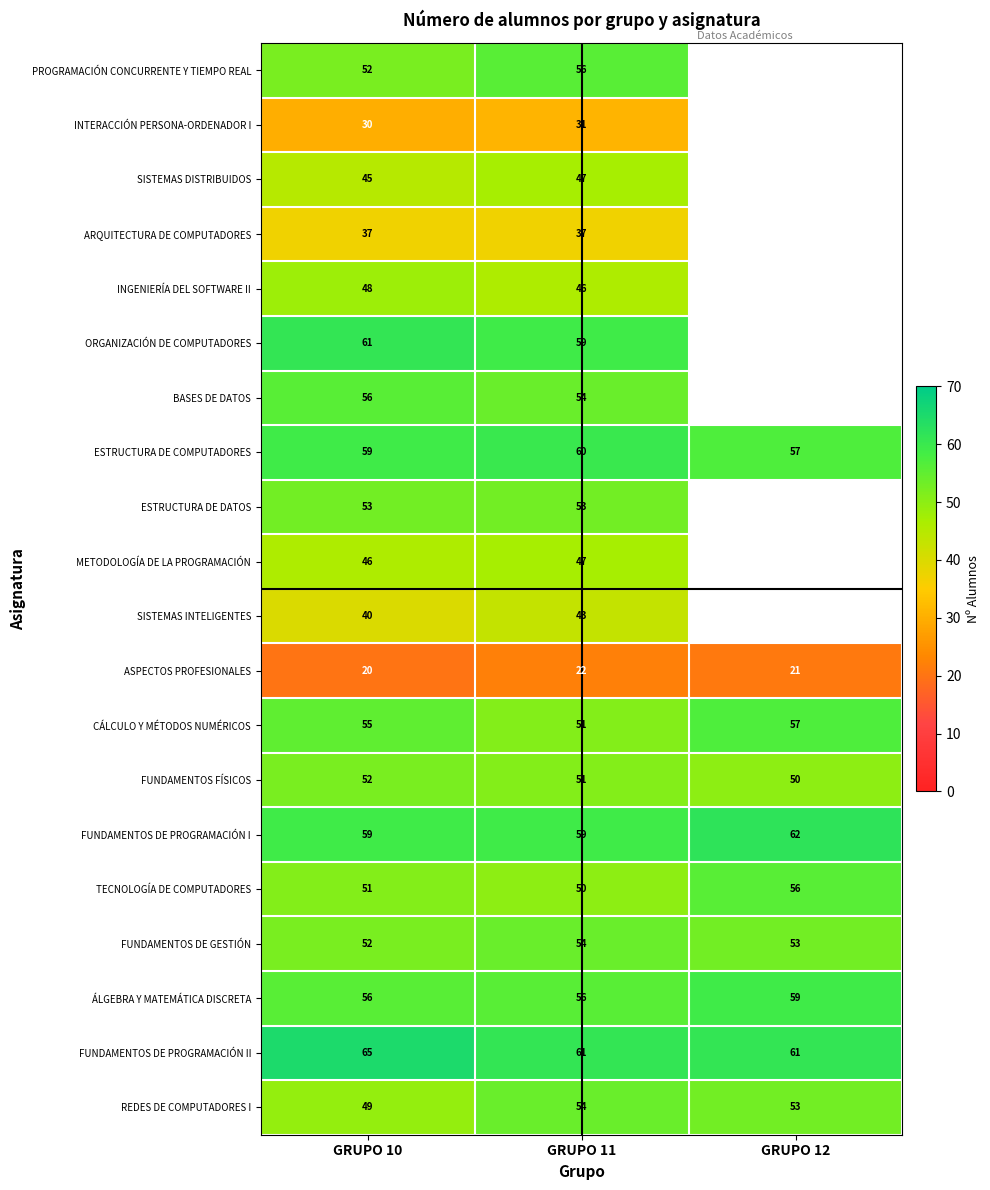

What is the approximate value of CÁLCULO Y MÉTODOS NUMÉRICOS at GRUPO 12?

57